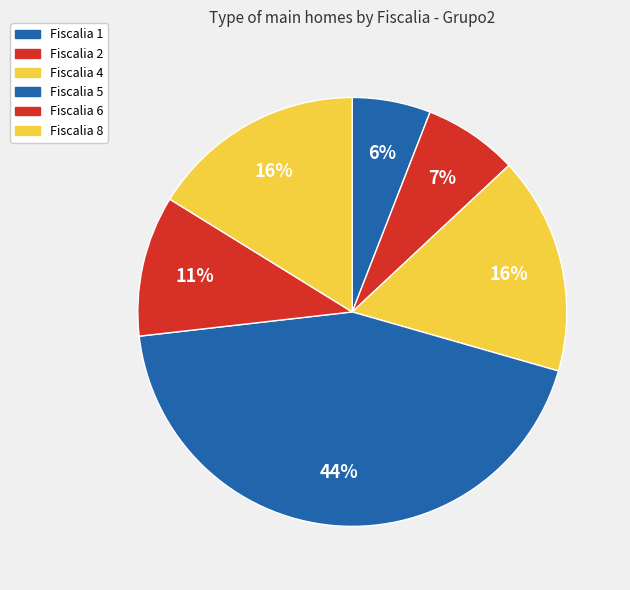

How many segments does this pie chart have?

6